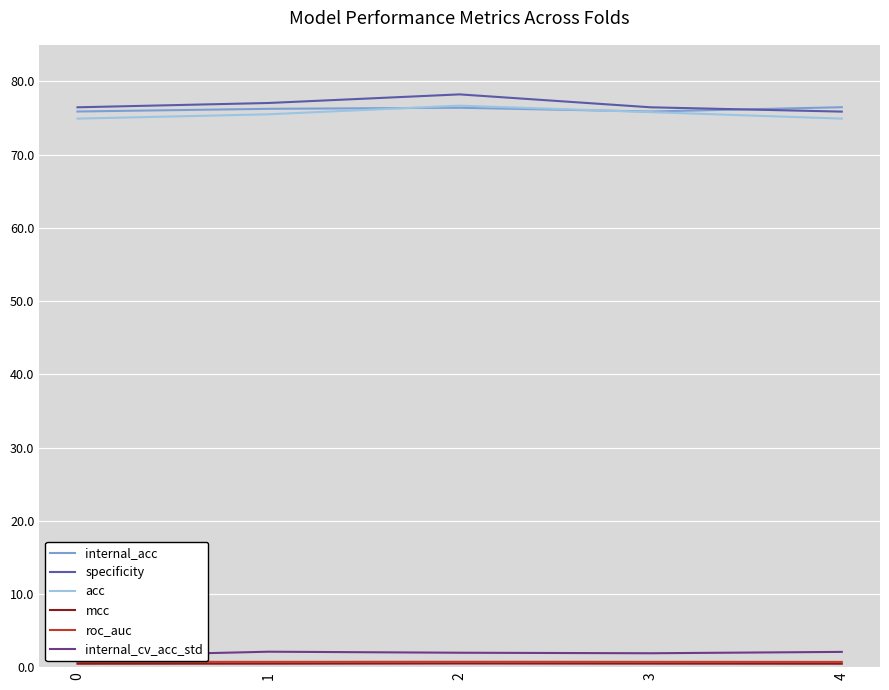

True or false: acc has a value of 74.9 at 4.

True